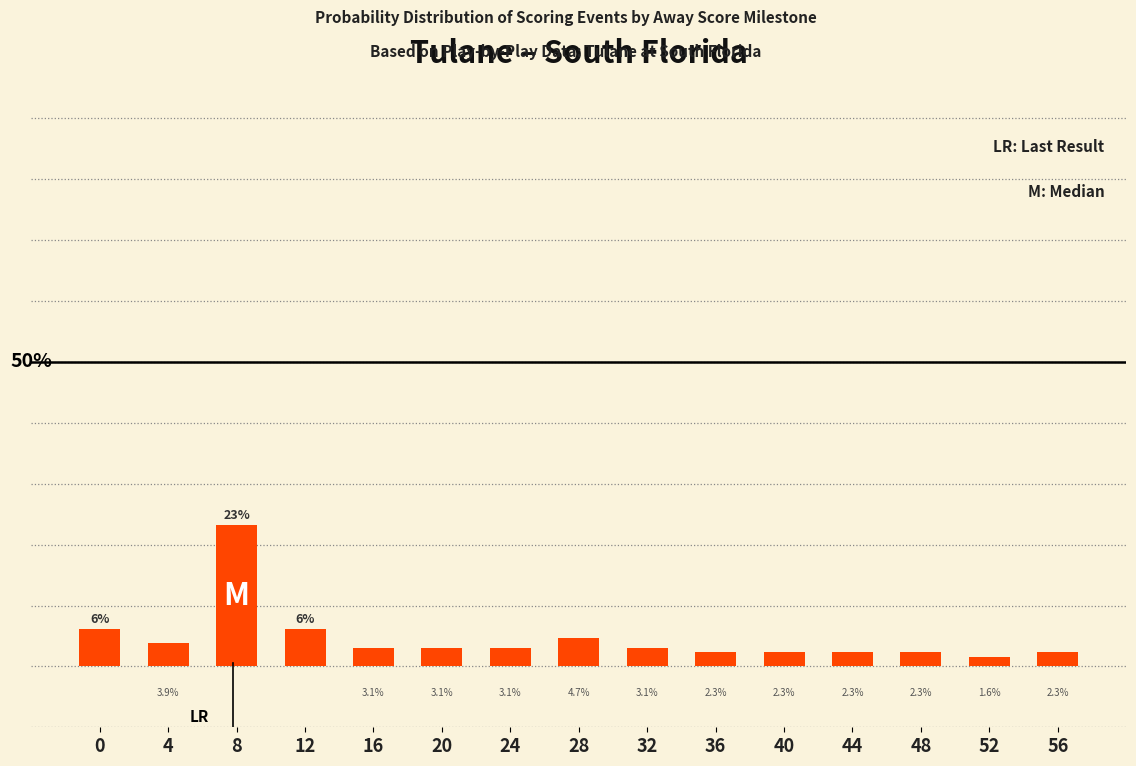

How many values are below 3?

6